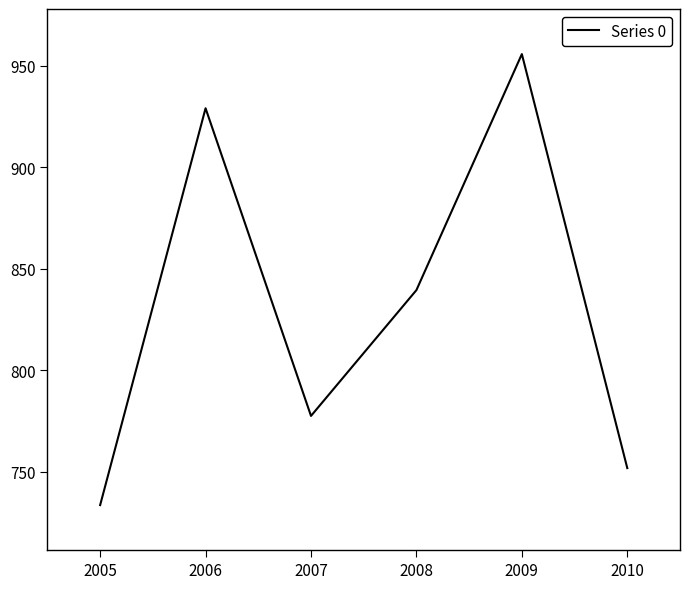

Is this an area chart (filled region under the line)?

No